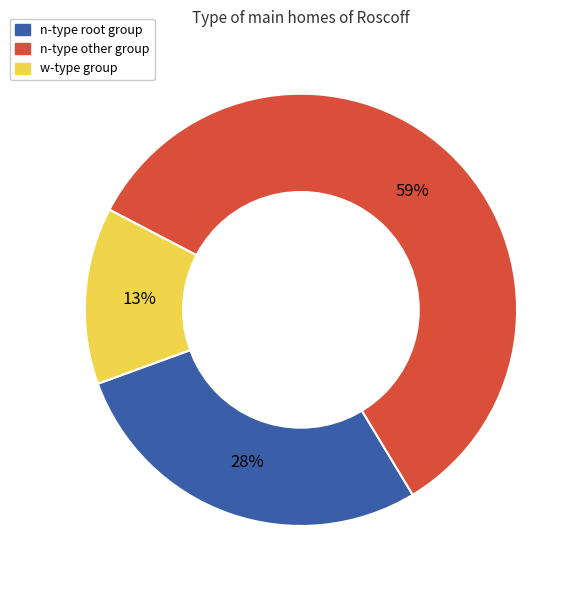

Is there any slice that represents more than half of the pie?

Yes